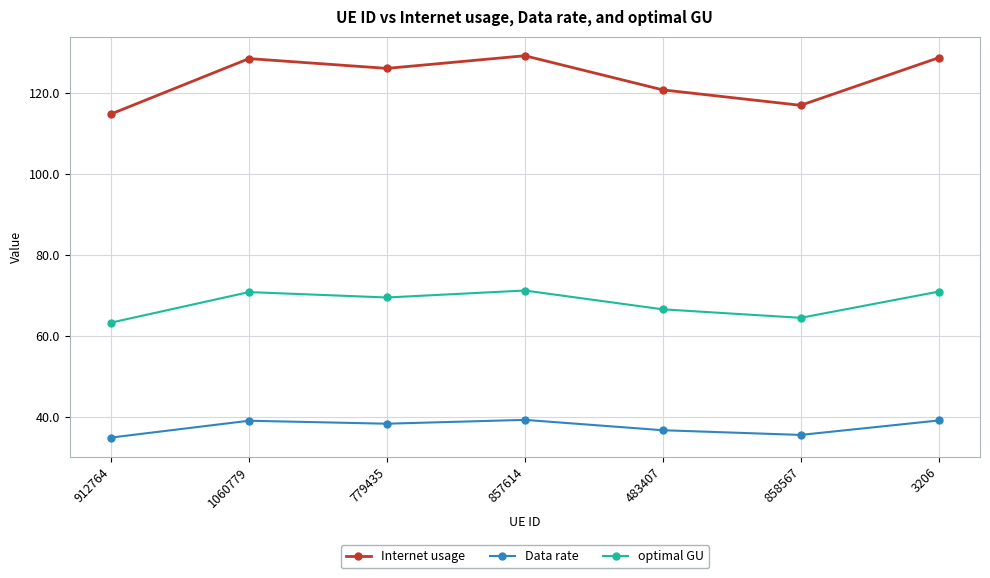

What is the spread (max minus min) of values at 3206?

89.7